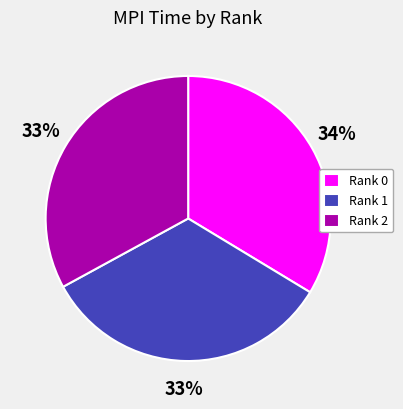

Combined, do Rank 1 and Rank 2 account for over 50%?

Yes